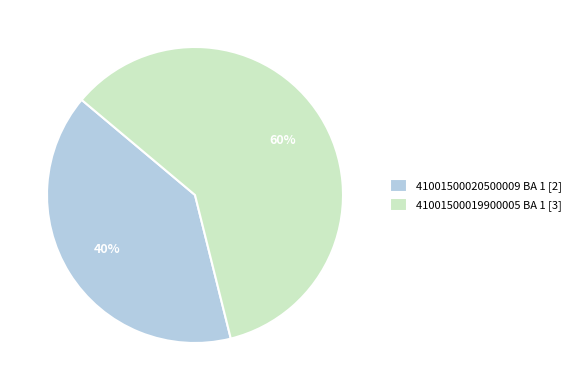

Rank the categories by value from lowest to highest.

41001500020500009 BA 1, 41001500019900005 BA 1